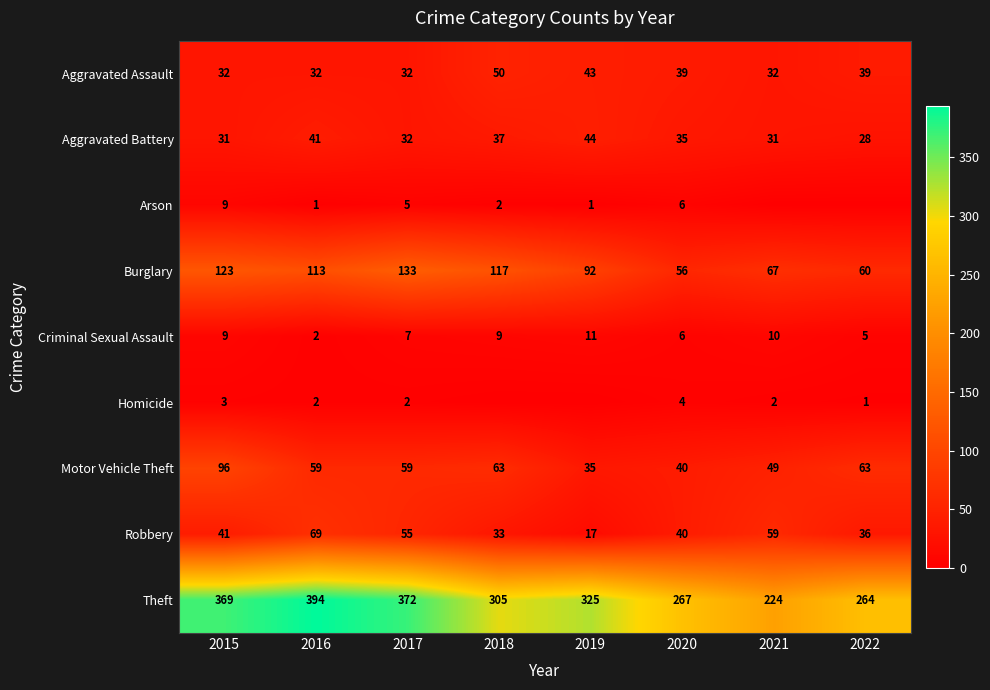

At how many categories does at least one series exceed 163?

8